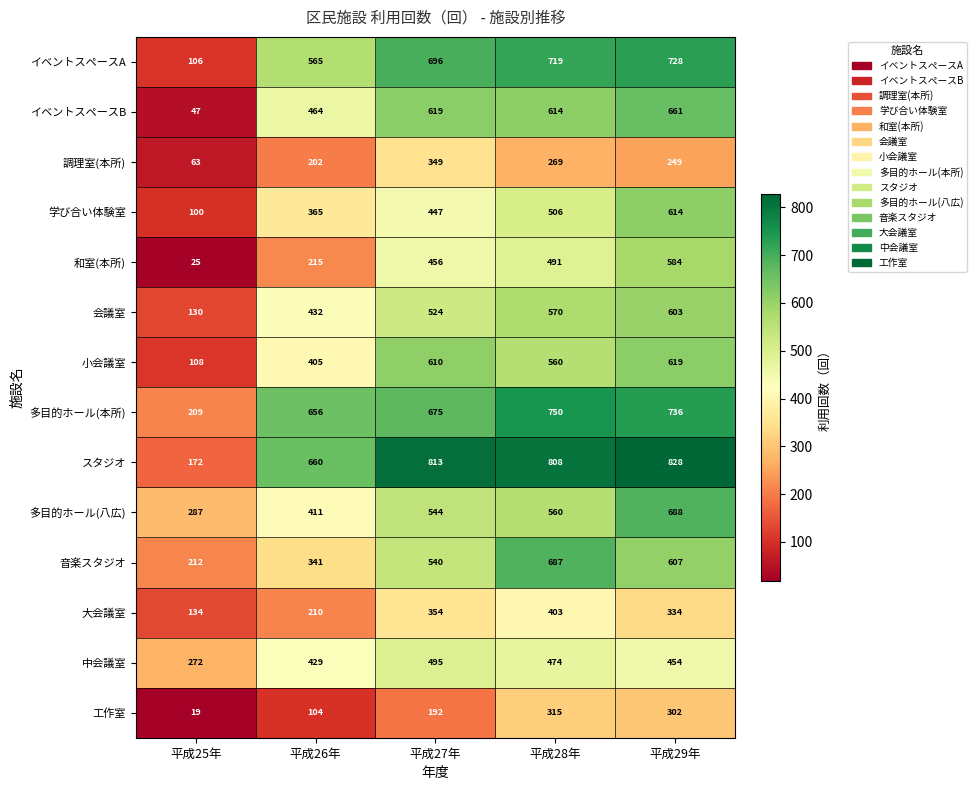

At which category is the sum across all series the highest?

平成29年